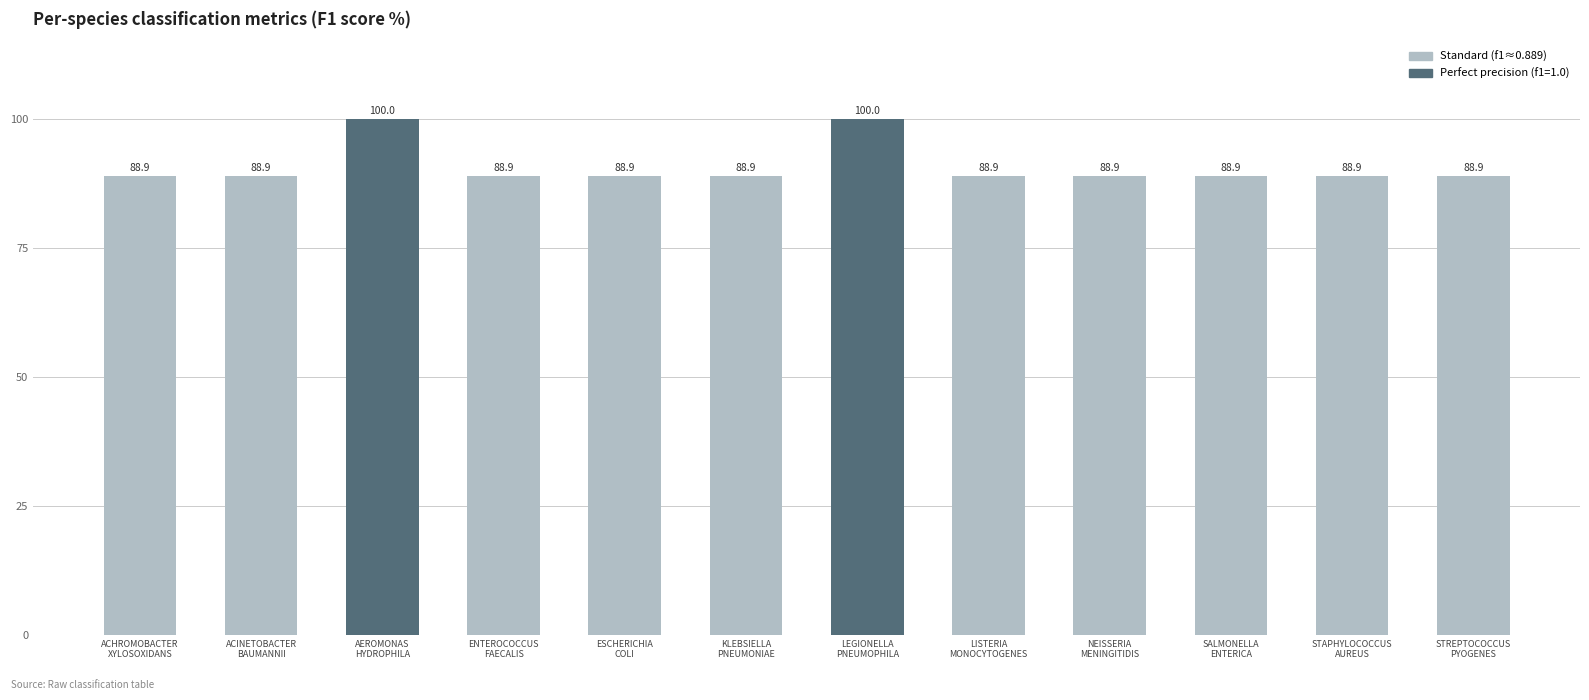

What is the label of the 9th bar from the left?

NEISSERIA
MENINGITIDIS